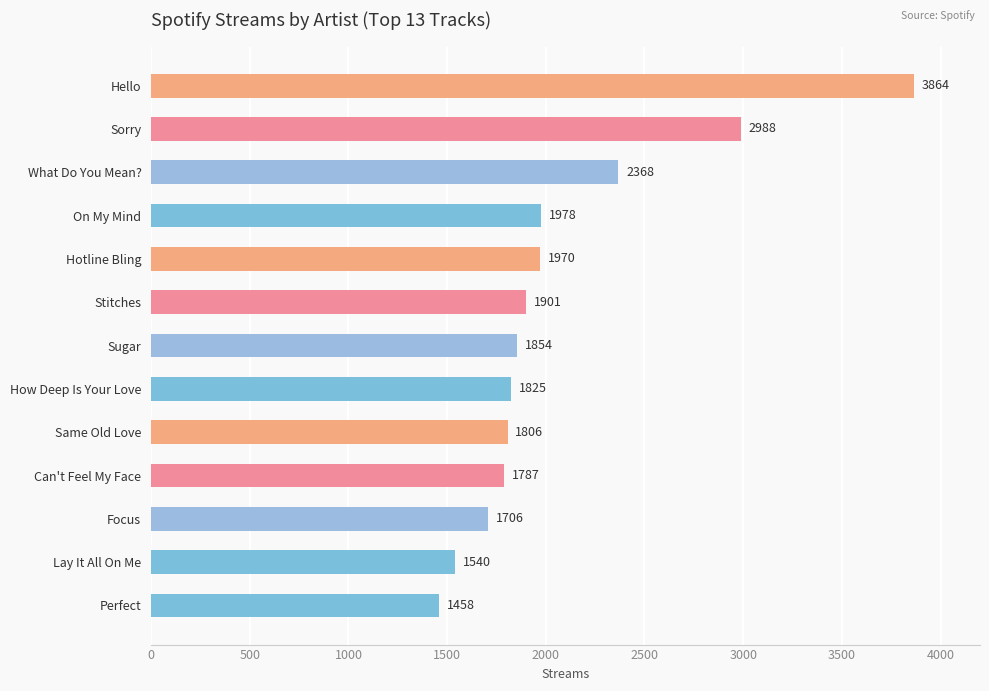

True or false: the data shows 2141 at Perfect.

False